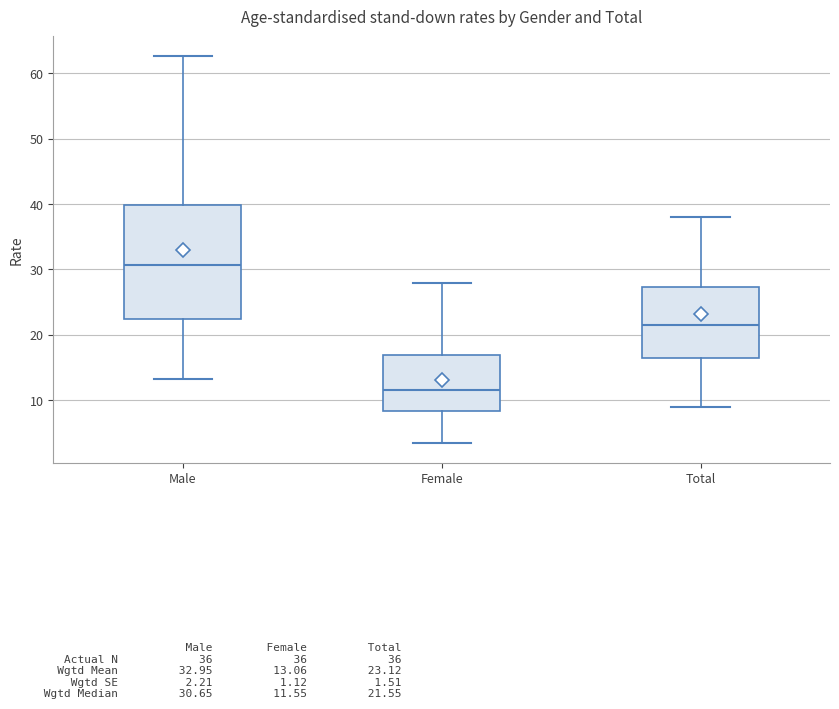

Reading left to right, read every box against the y-axis: the position of its median line, the range the box covers, and the ends of its whiskers. The values are not printed on the chart, so give them approximately, as read against the axis.

Male: median 31, box 22 to 40, whiskers 13 to 63
Female: median 12, box 8 to 17, whiskers 3 to 28
Total: median 22, box 17 to 27, whiskers 9 to 38